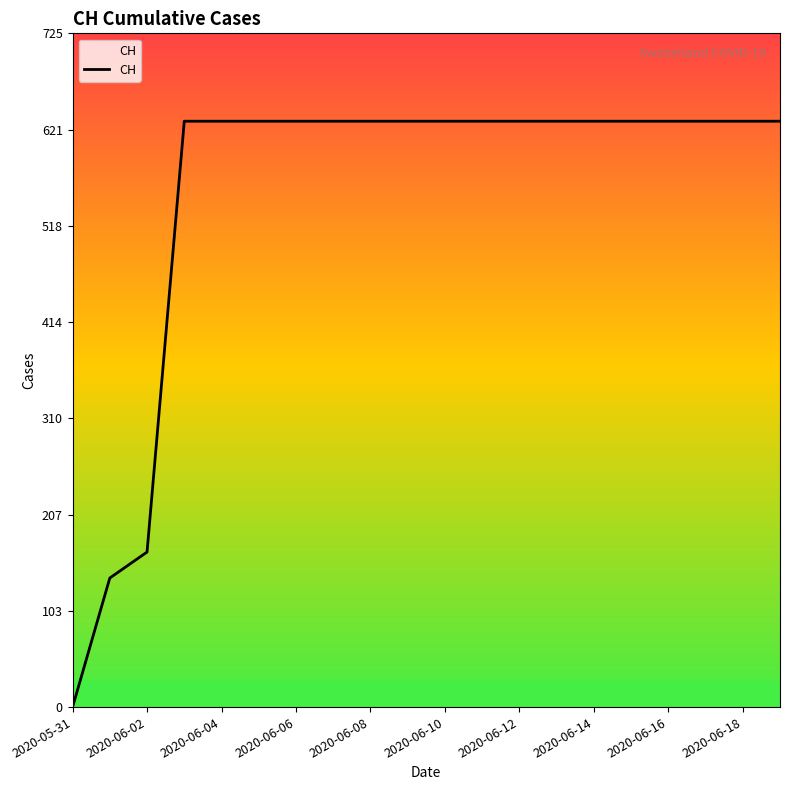

What is the maximum value shown in the chart?

631